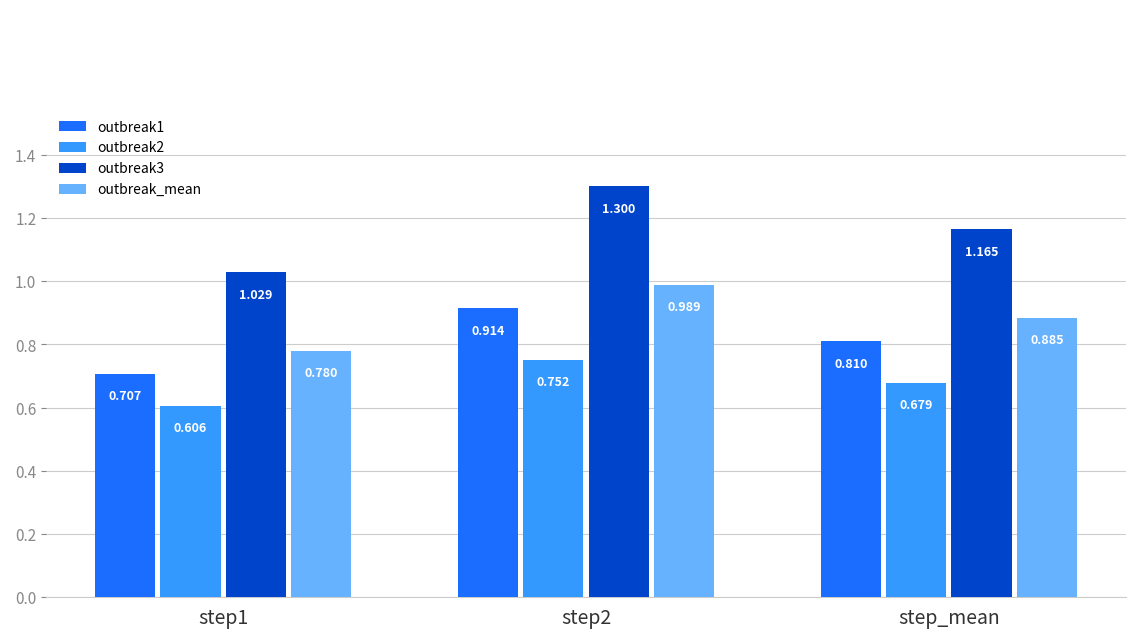

The outbreak_mean series shows 1.3 at step2. True or false?

False